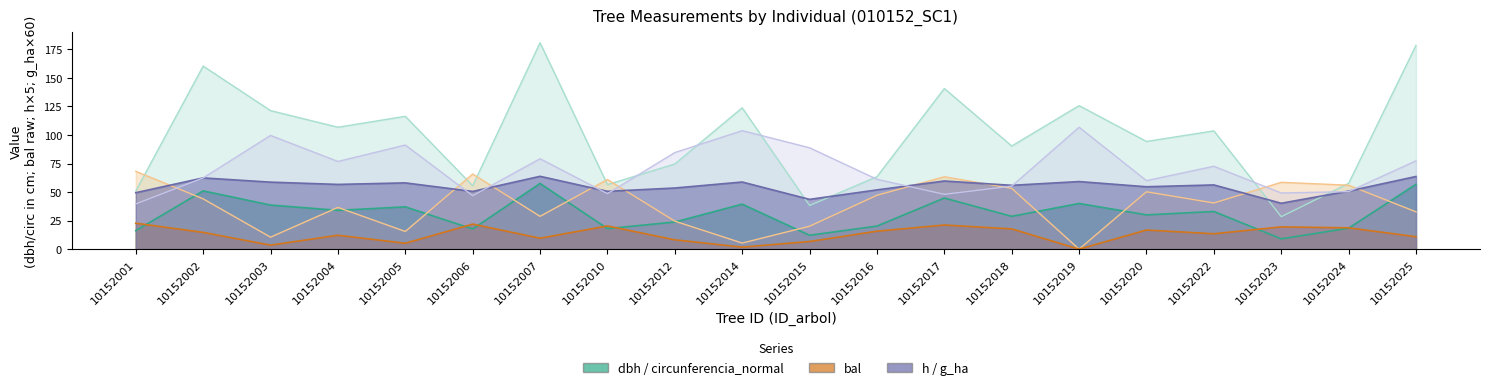

What is the maximum value for h?

63.8